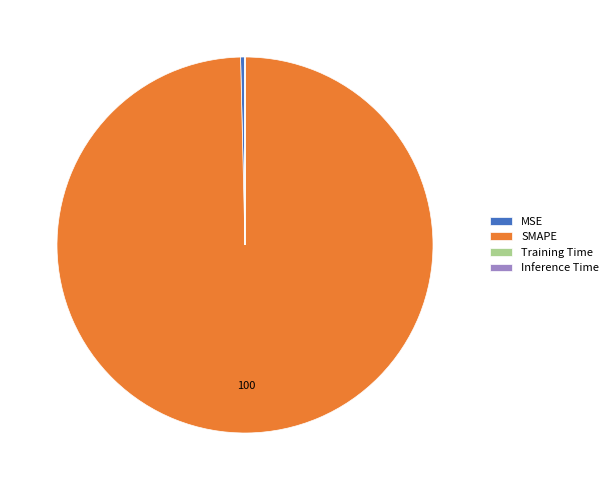

Which category has the biggest portion of the pie?

SMAPE